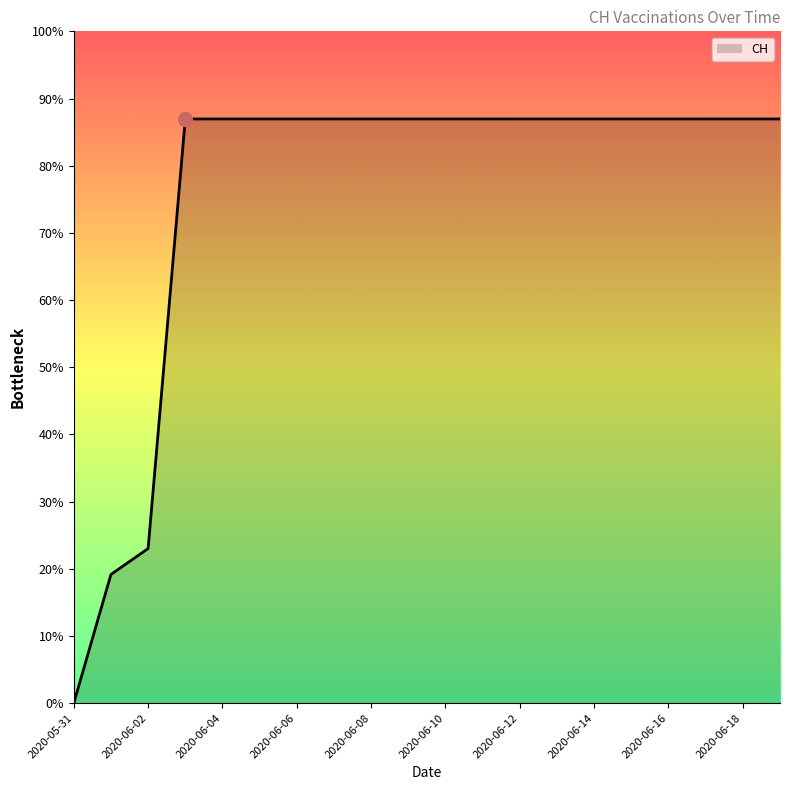

True or false: the data has more than 1 interior local peaks.

False